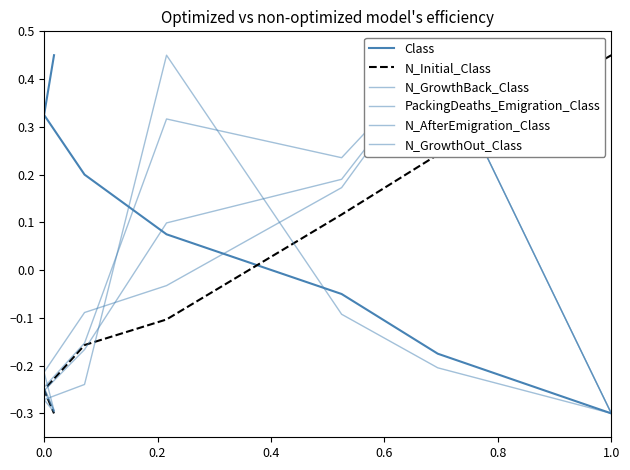

What is the minimum value for N_AfterEmigration_Class?

-0.3